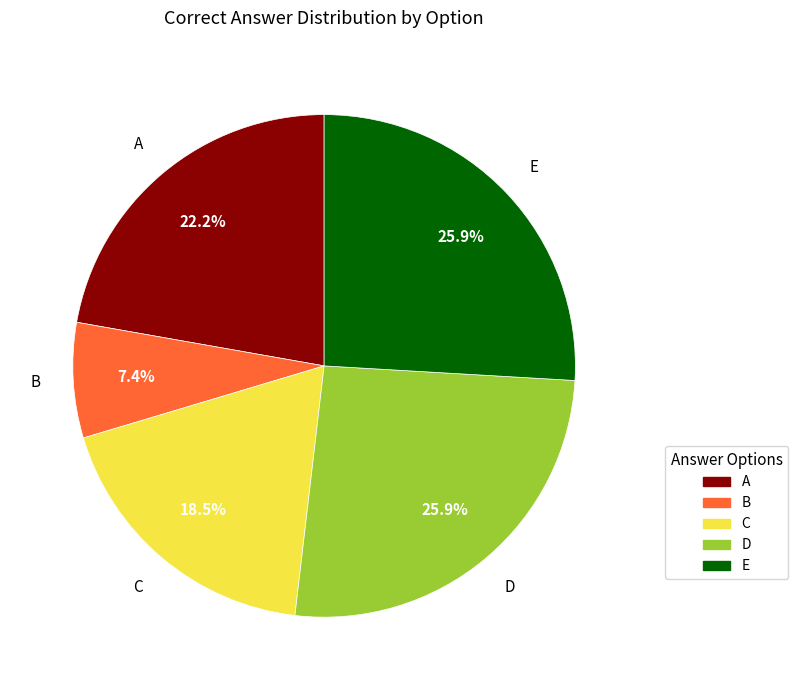

What is the ratio of the value at B to the value at C?

0.4